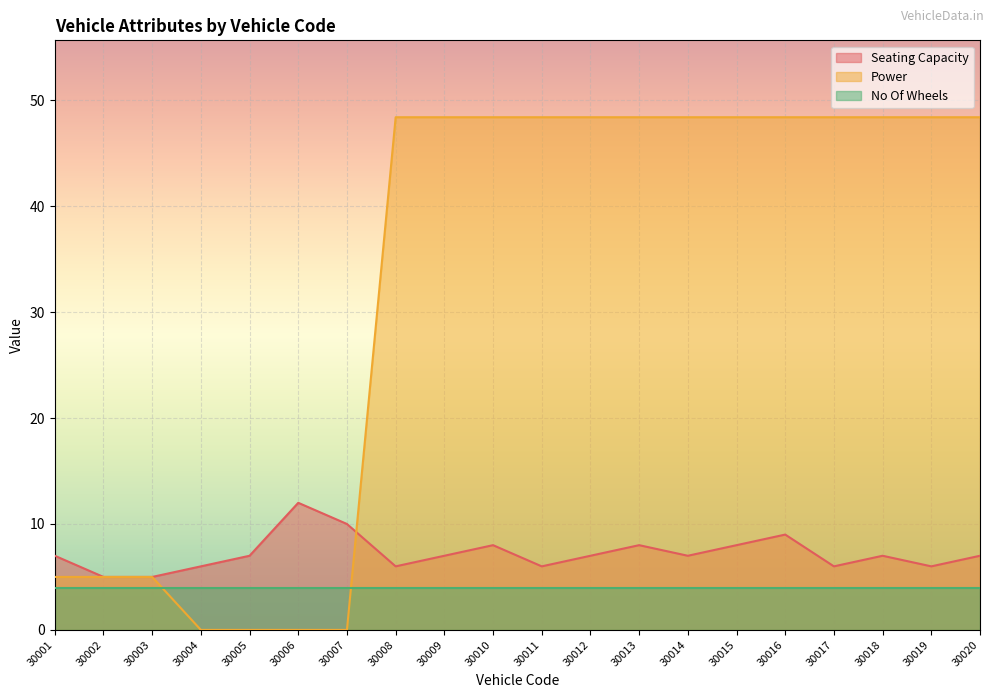

Which label corresponds to the smallest value in the chart?

30004